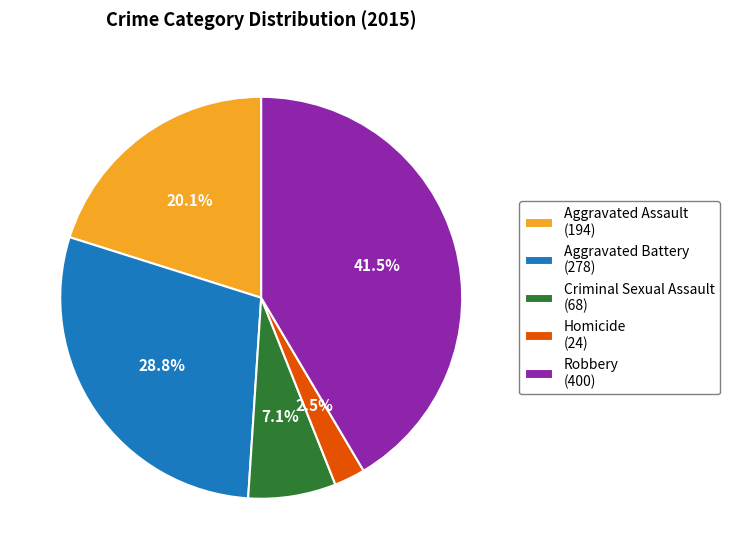

Count the number of slices in the pie.

5